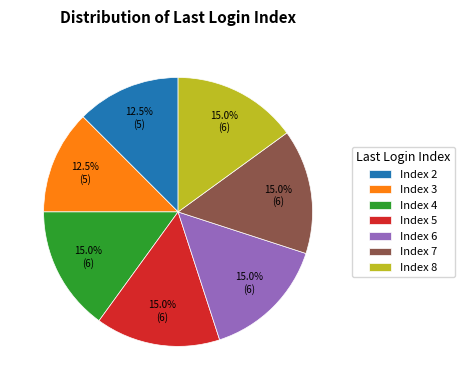

Does Index 7 represent more than half of the total?

No